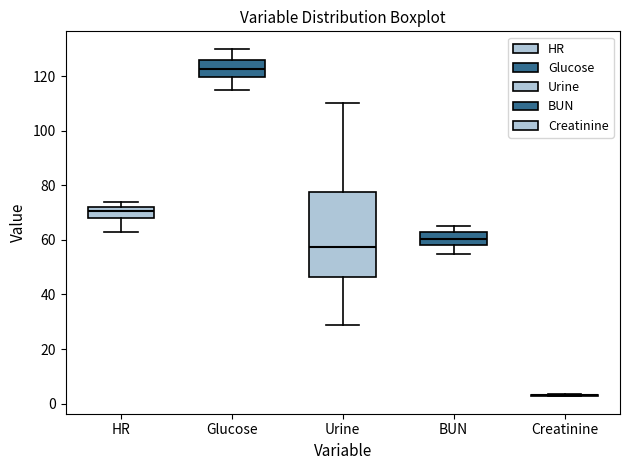

Reading left to right, read every box against the y-axis: the position of its median line, the range the box covers, and the ends of its whiskers. The values are not printed on the chart, so give them approximately, as read against the axis.

HR: median 70, box 68 to 72, whiskers 64 to 74
Glucose: median 122, box 120 to 126, whiskers 116 to 130
Urine: median 58, box 46 to 78, whiskers 30 to 110
BUN: median 60, box 58 to 62, whiskers 56 to 66
Creatinine: box collapsed to a line at 4, whiskers 2 to 4